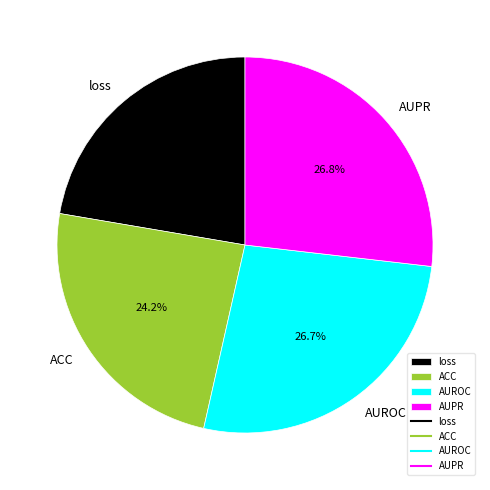

To the nearest percent, what is the average slice percentage?

25%